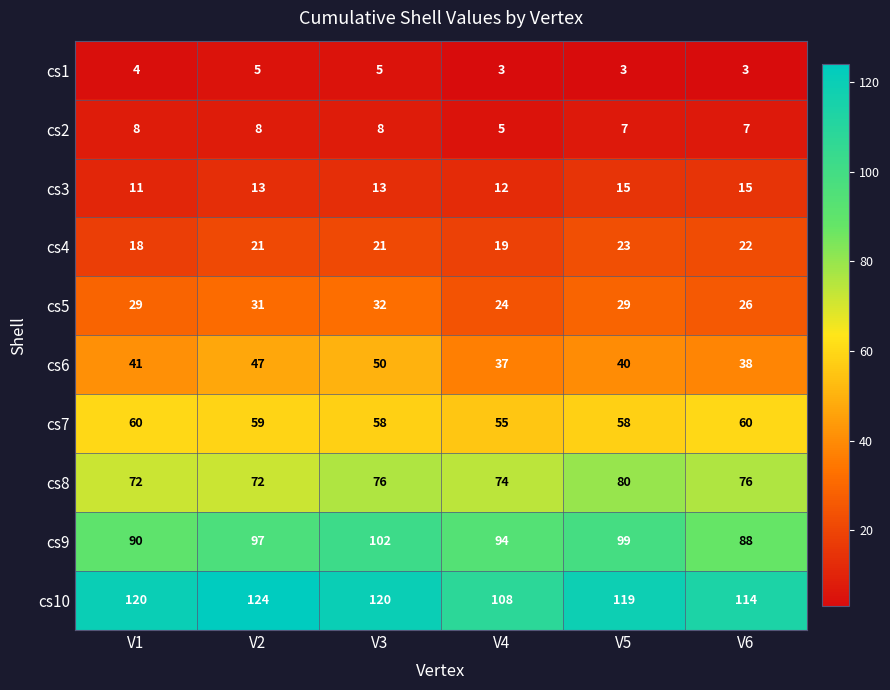

How many cs4 values are between 19 and 22?

4